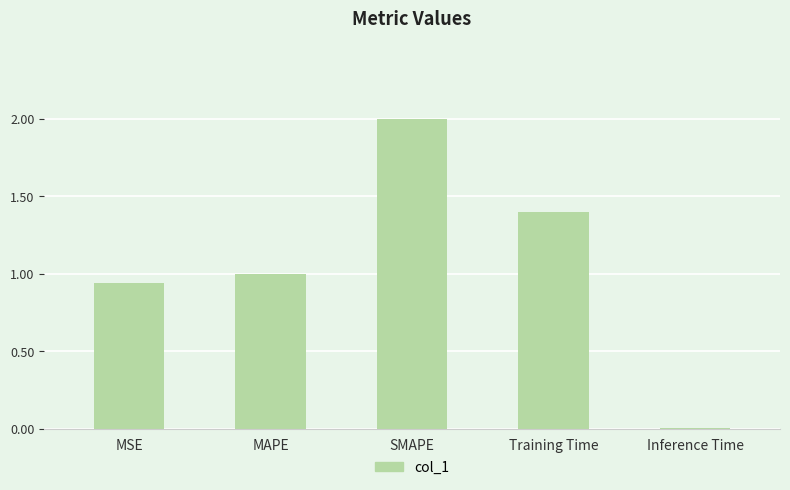

What is the difference between the values at MSE and SMAPE?

1.1